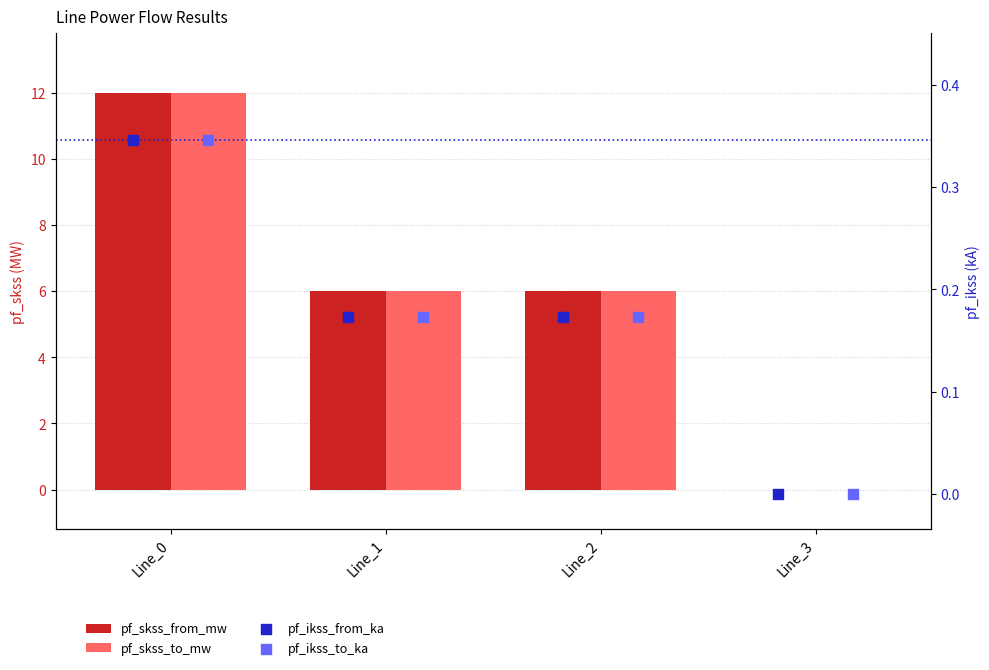

Which series reaches the maximum Y coordinate?

pf_skss_from_mw